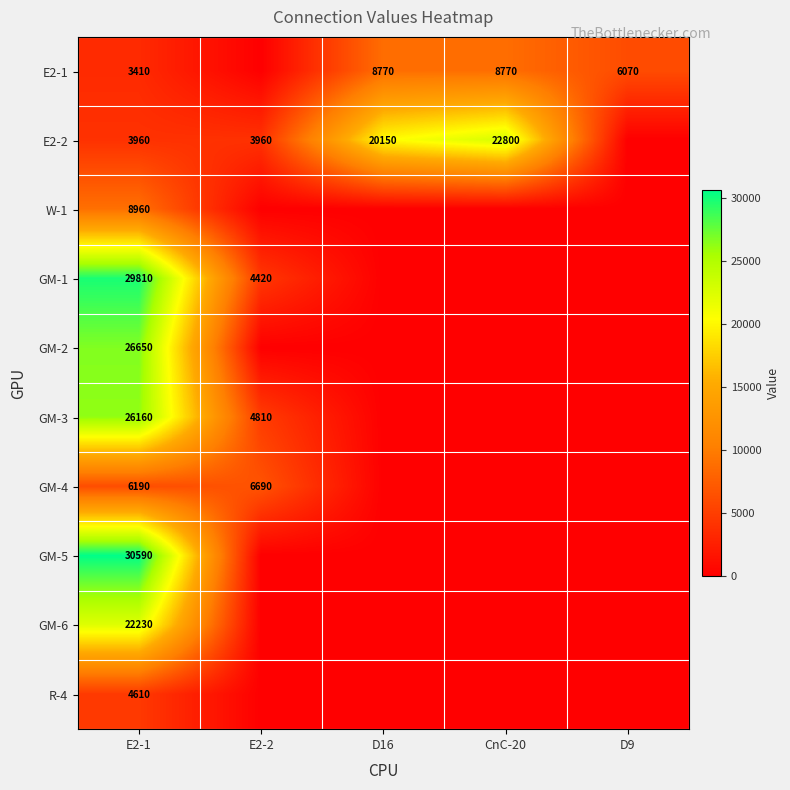

Is it true that E2-1 equals 8770 at CnC-20?

True